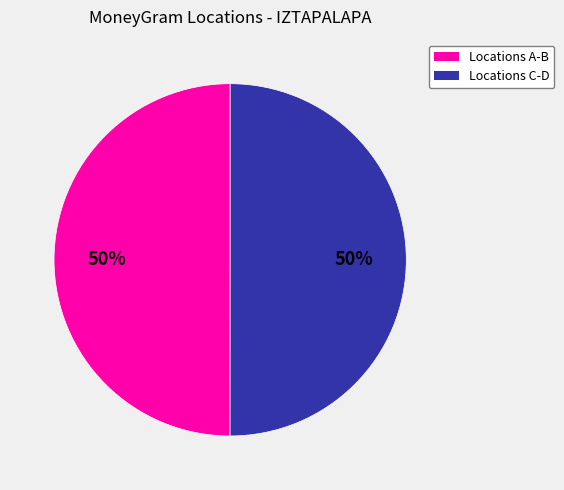

To the nearest percent, what is the average slice percentage?

50%